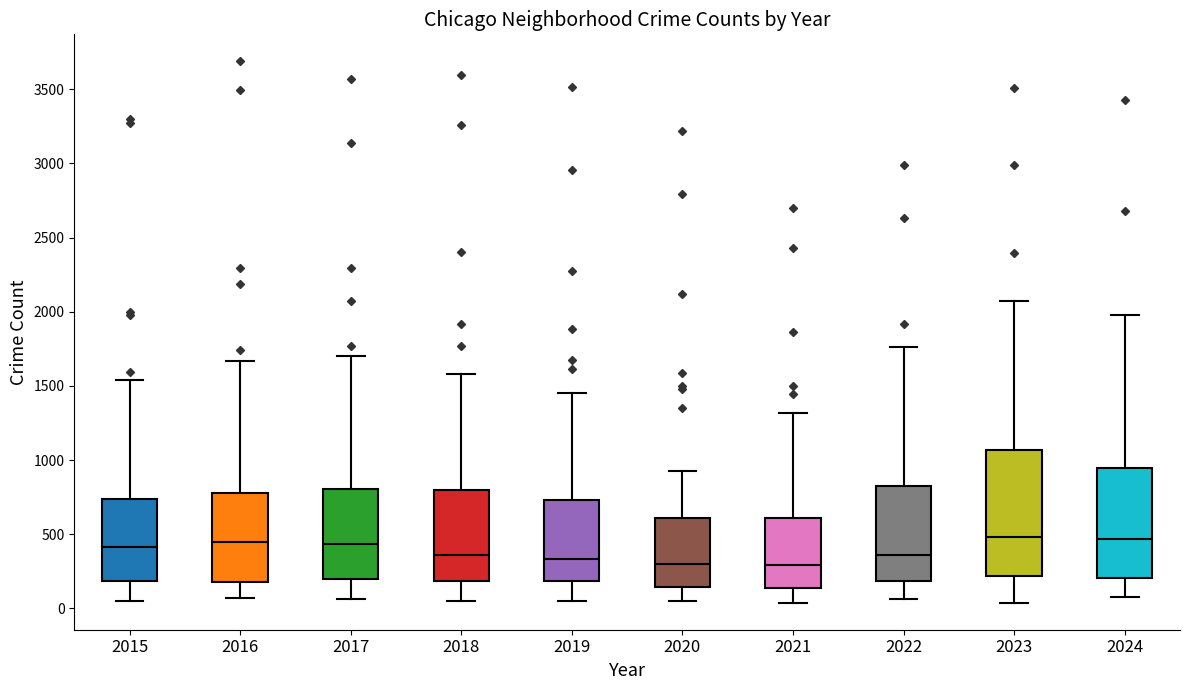

Where is the upper edge of the box at x = 2020 on the y-axis? The values are not printed on the chart, so give them approximately, as read against the axis.

600